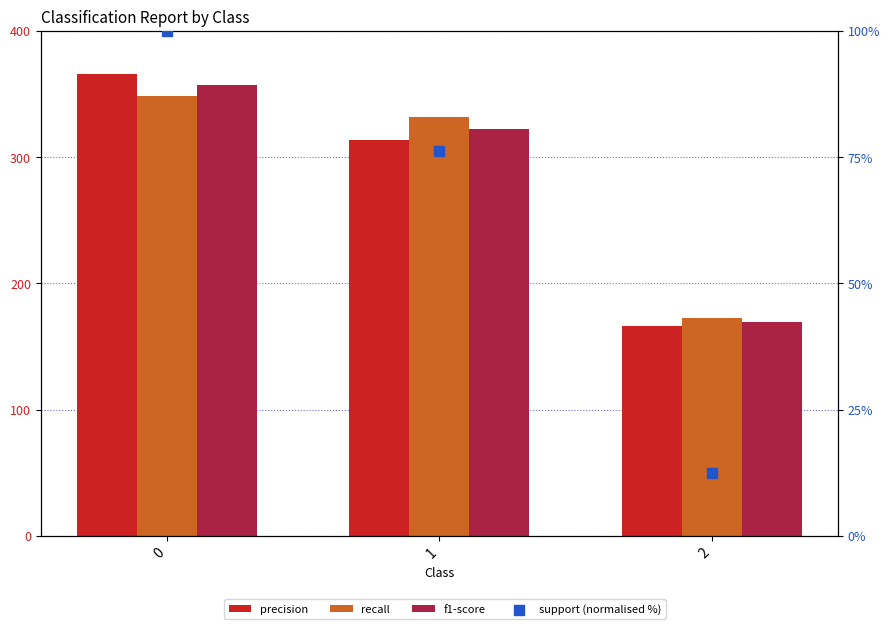

Which series has the widest spread of Y values?

precision